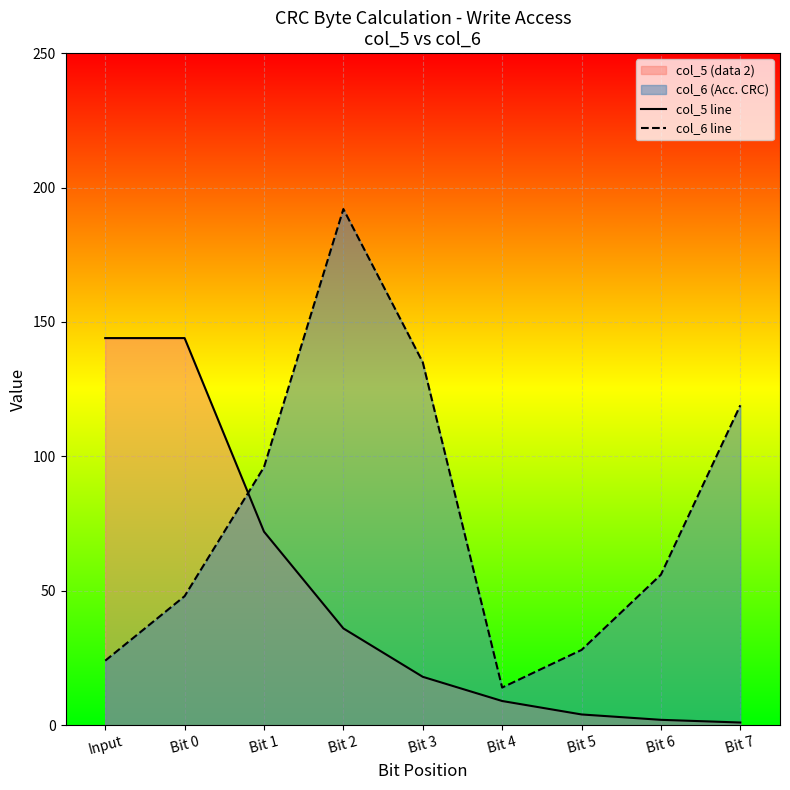

The value of col_5 line at Bit 1 is 72. True or false?

True